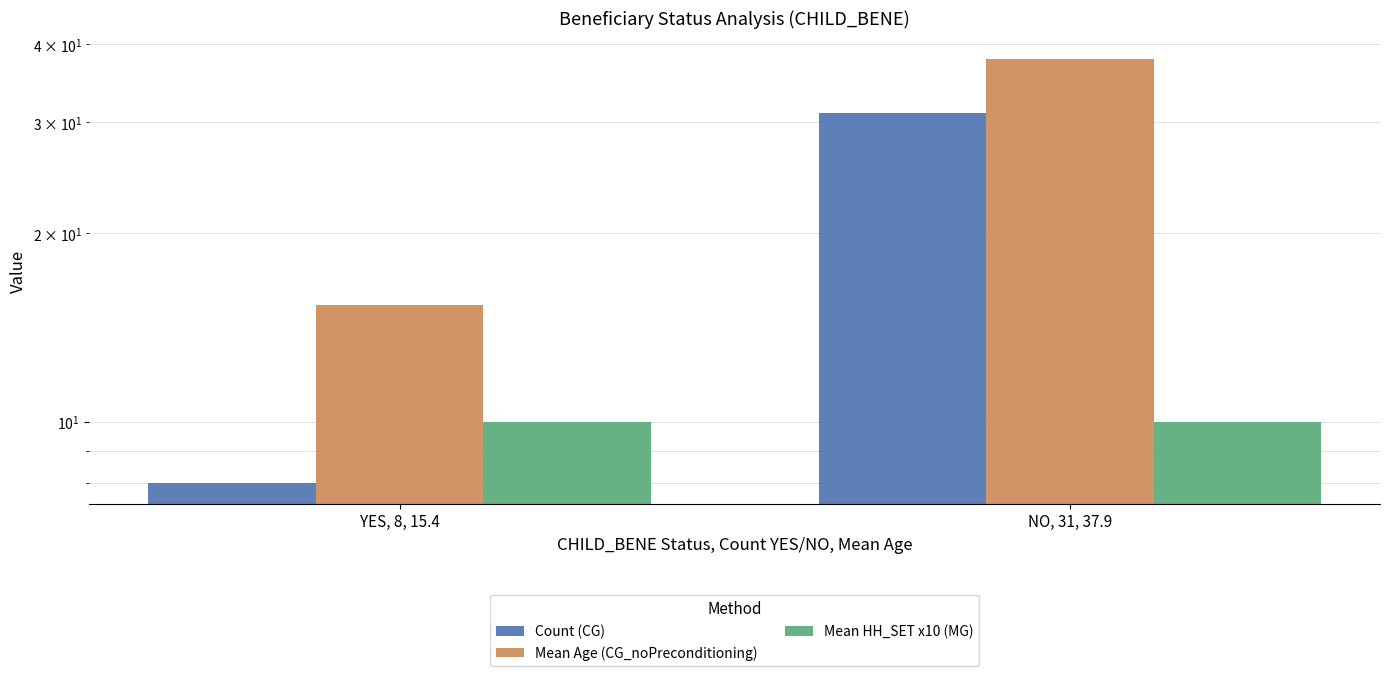

Reading left to right, list all the values displayed in this chart.

Count (CG): YES, 8, 15.4=8.0	NO, 31, 37.9=31.0
Mean Age (CG_noPreconditioning): YES, 8, 15.4=15.4	NO, 31, 37.9=37.9
Mean HH_SET x10 (MG): YES, 8, 15.4=10.0	NO, 31, 37.9=10.0